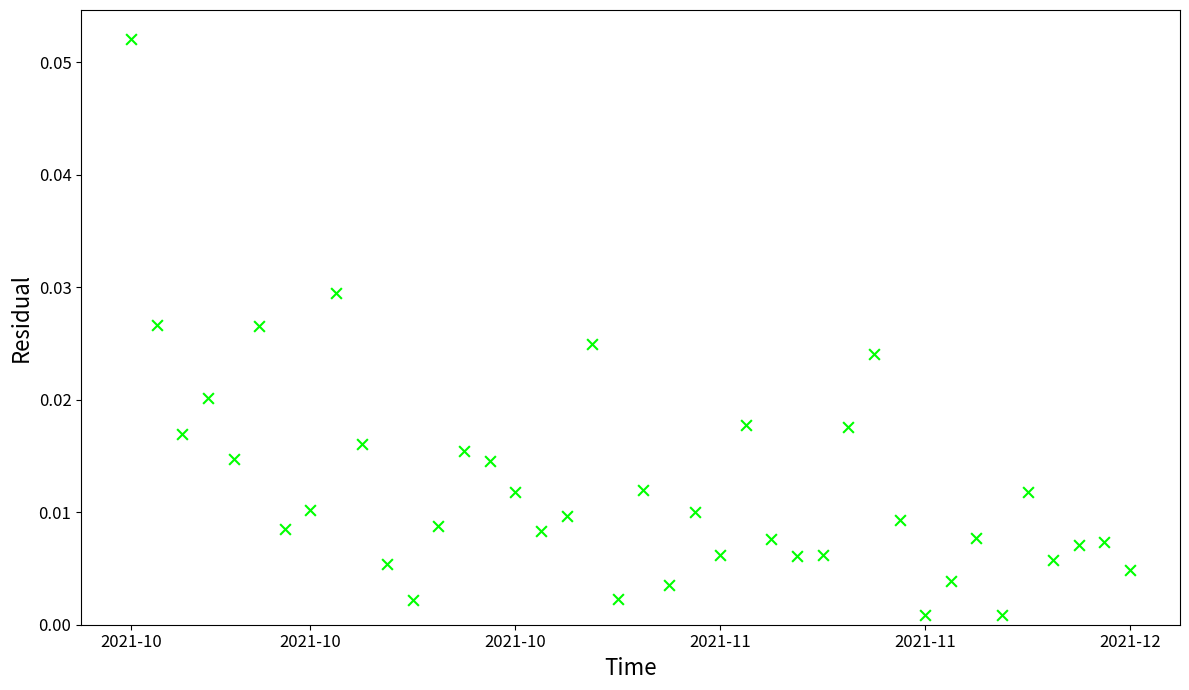

Count the number of points in this scatter plot.

40